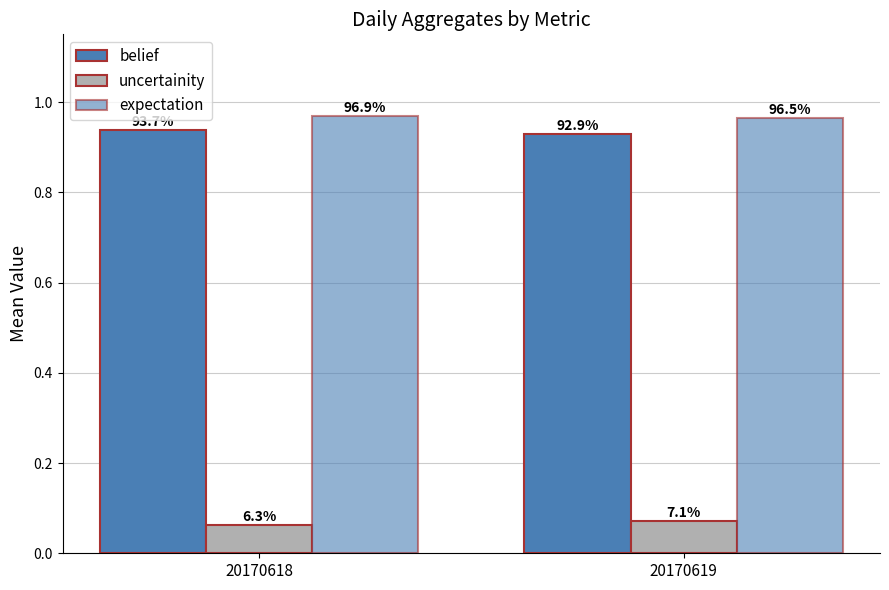

At 20170618, list the series in order from largest to smallest.

expectation, belief, uncertainity